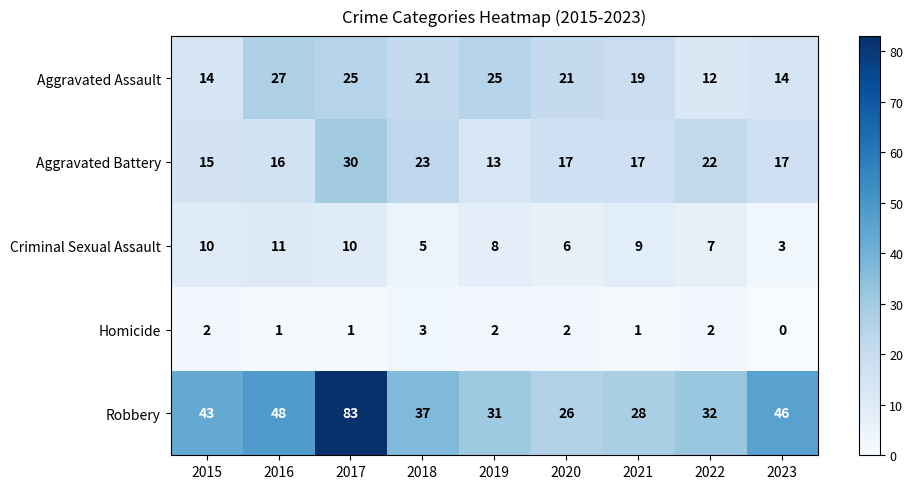

What is the total value across all series at 2018?

89